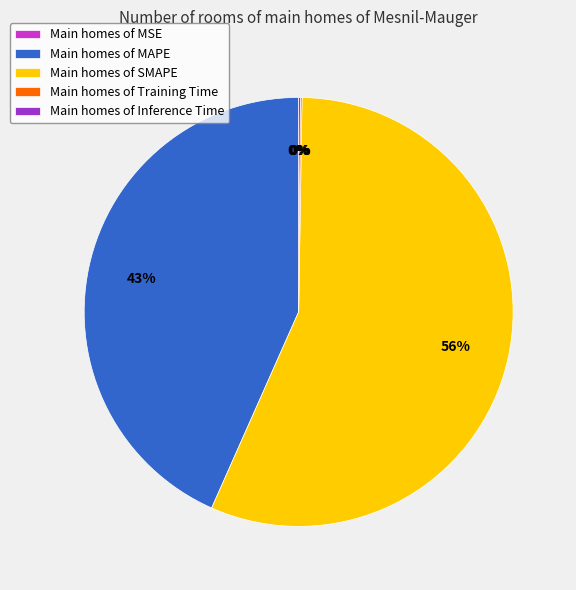

Which category has the biggest portion of the pie?

Main homes of SMAPE